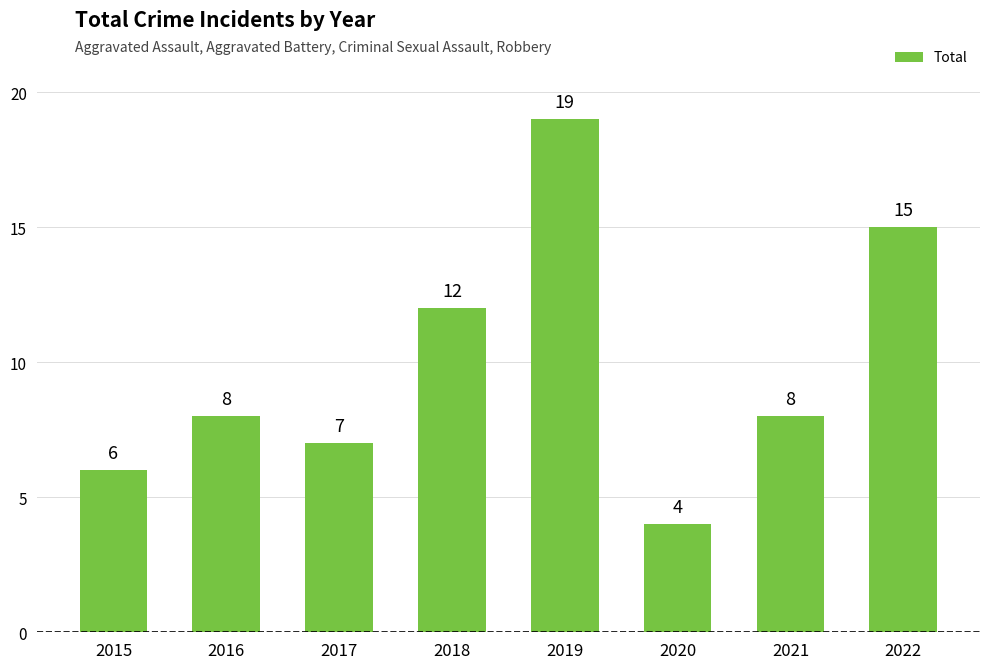

The chart shows a value of 8 at 2021. True or false?

True